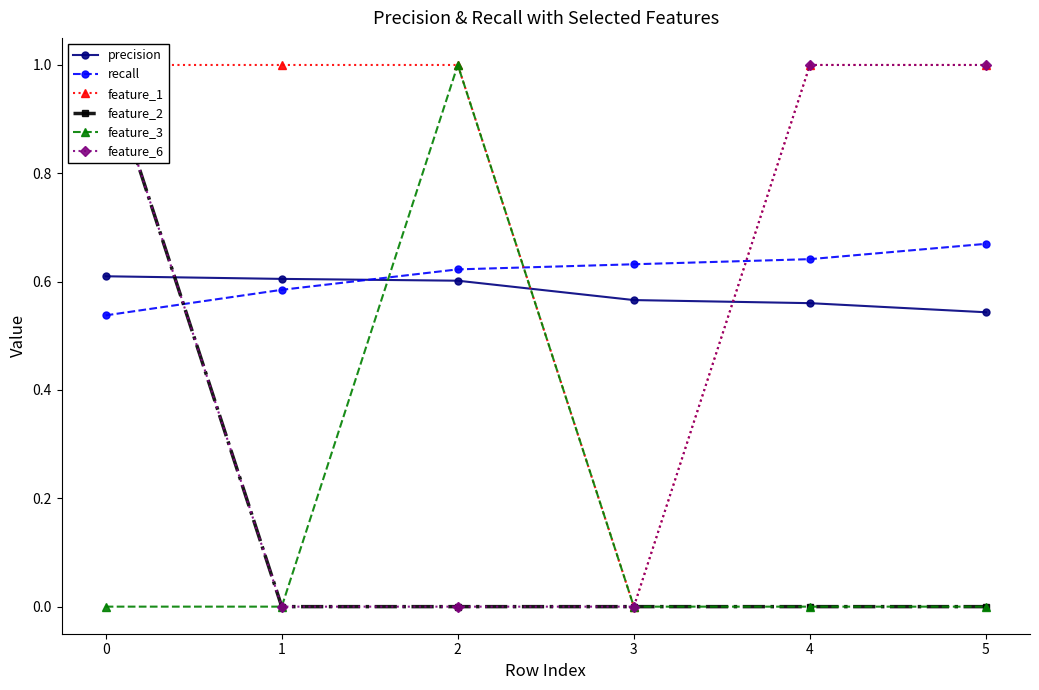

Is this an area chart (filled region under the line)?

No